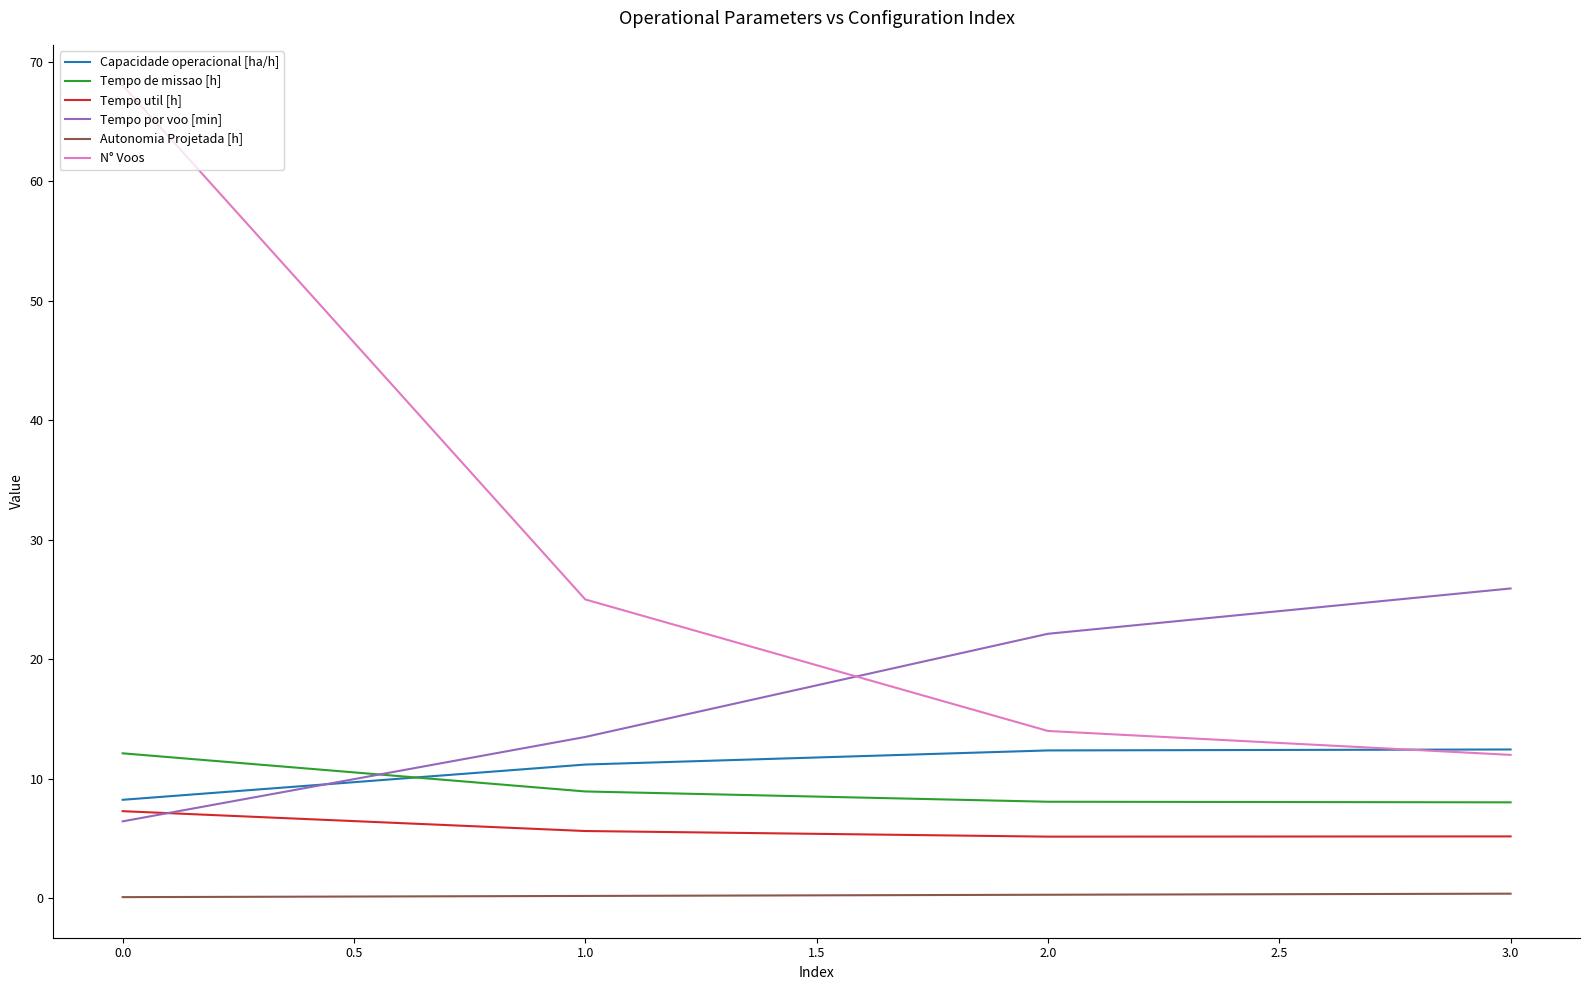

True or false: Tempo util [h] has a value of 2.8 at 2.0.

False